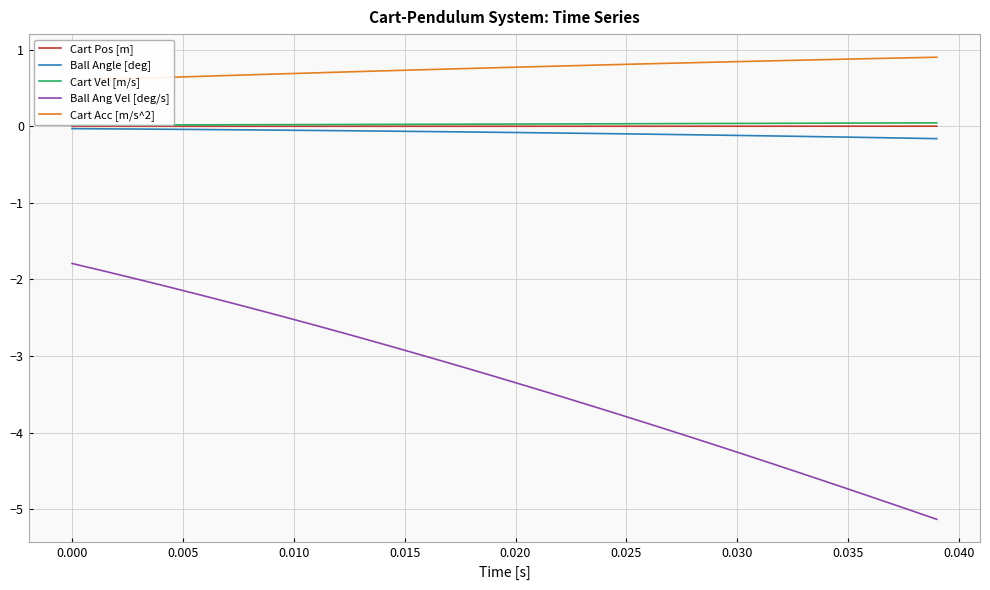

The Ball Ang Vel [deg/s] series shows -0.7 at 0.010. True or false?

False